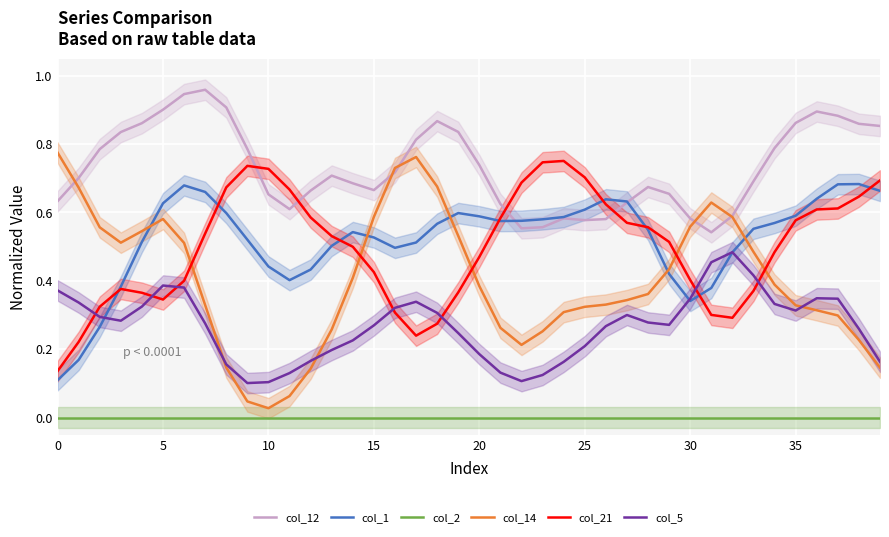

How many lines are shown in the chart?

6